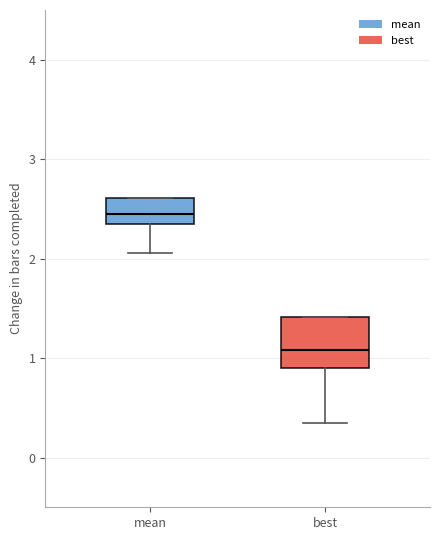

Which box is the tallest, from its lower edge to its upper edge?

best